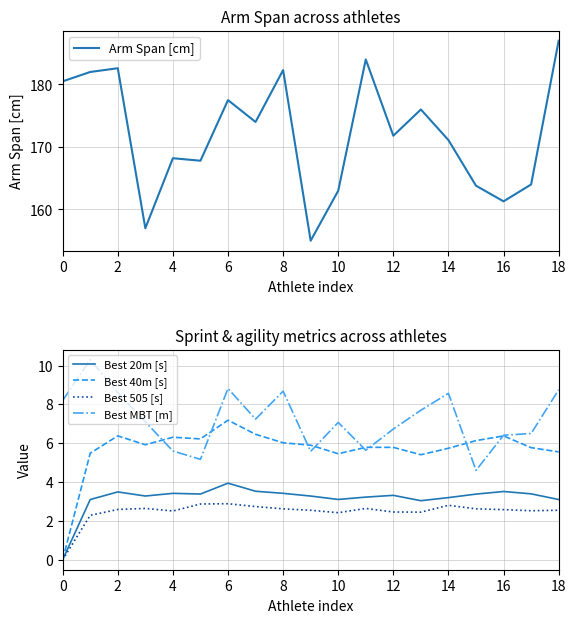

True or false: Best 40m [s] and Best 20m [s] cross at least once.

False